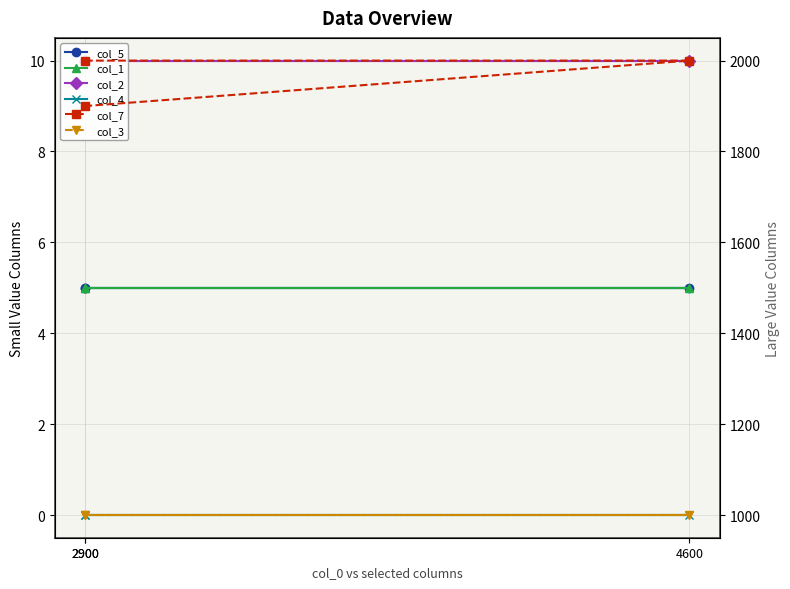

What is the value of the col_1 point at the 1st from the left?

5